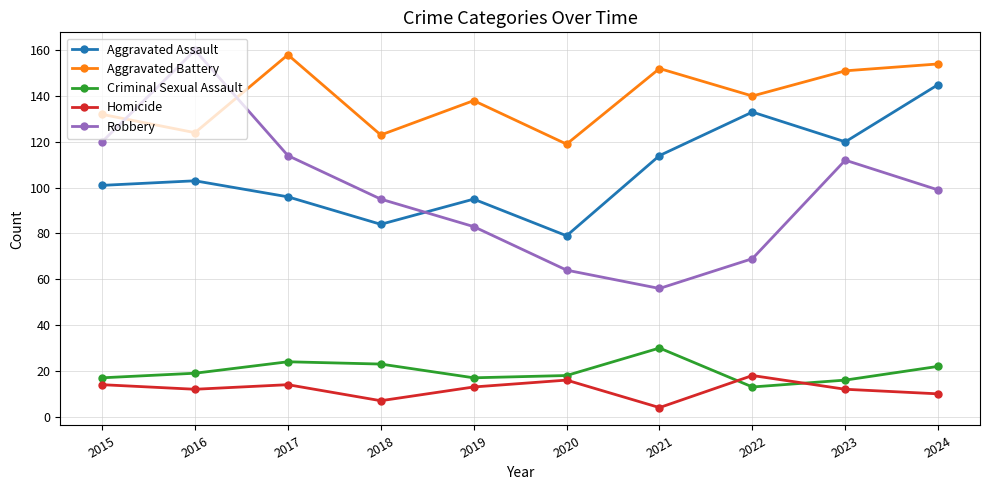

List the series in order of their peak value, highest first.

Robbery, Aggravated Battery, Aggravated Assault, Criminal Sexual Assault, Homicide